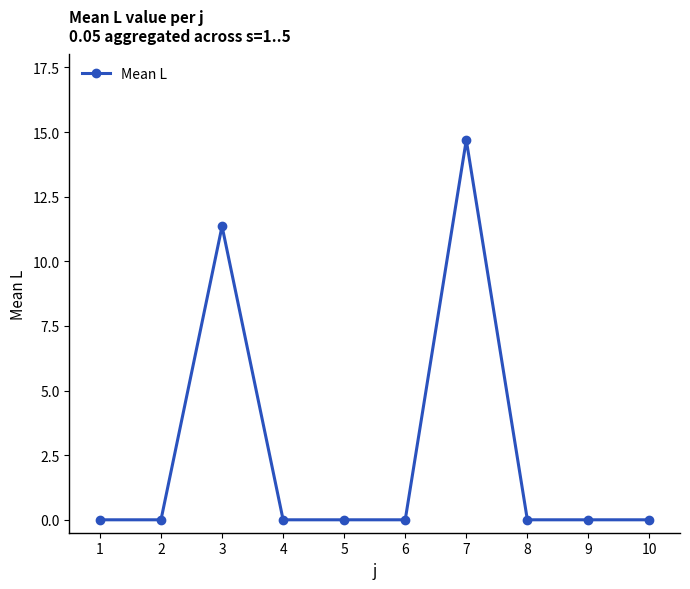

True or false: there are more than 1 points higher than both neighbors.

True